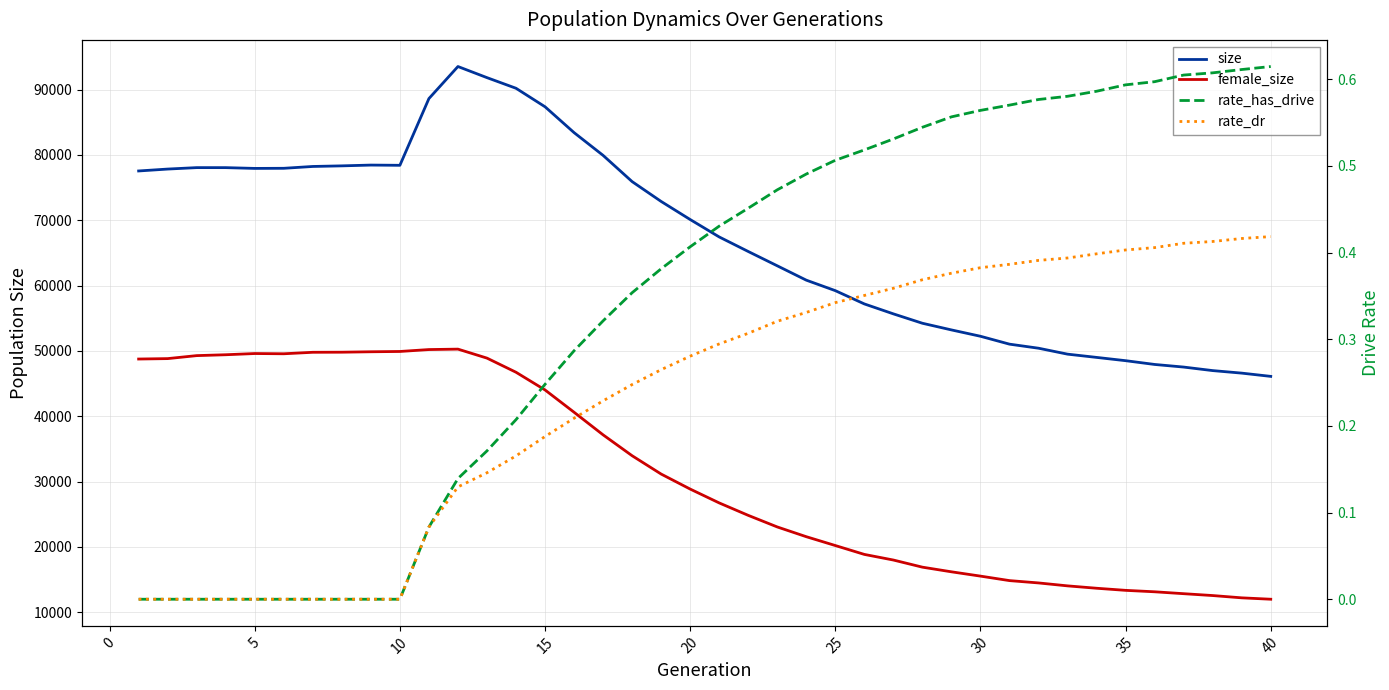

How many categories are shown in the chart?

40